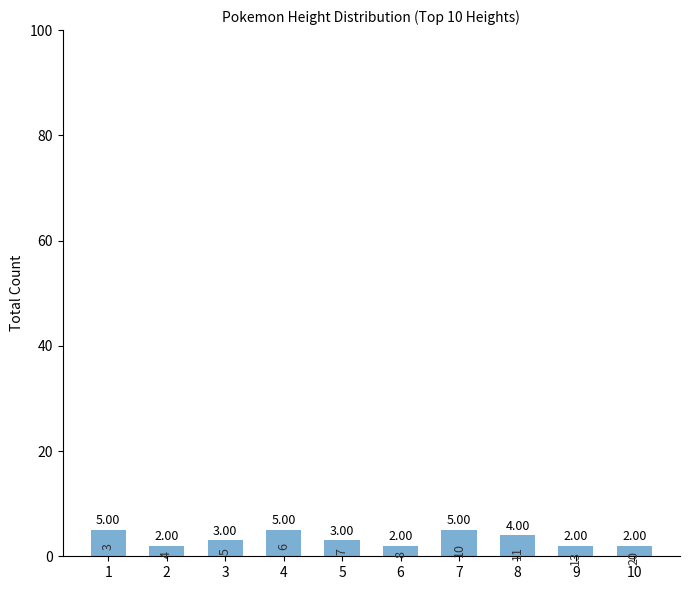

Between 2 and 7, which is larger?

7